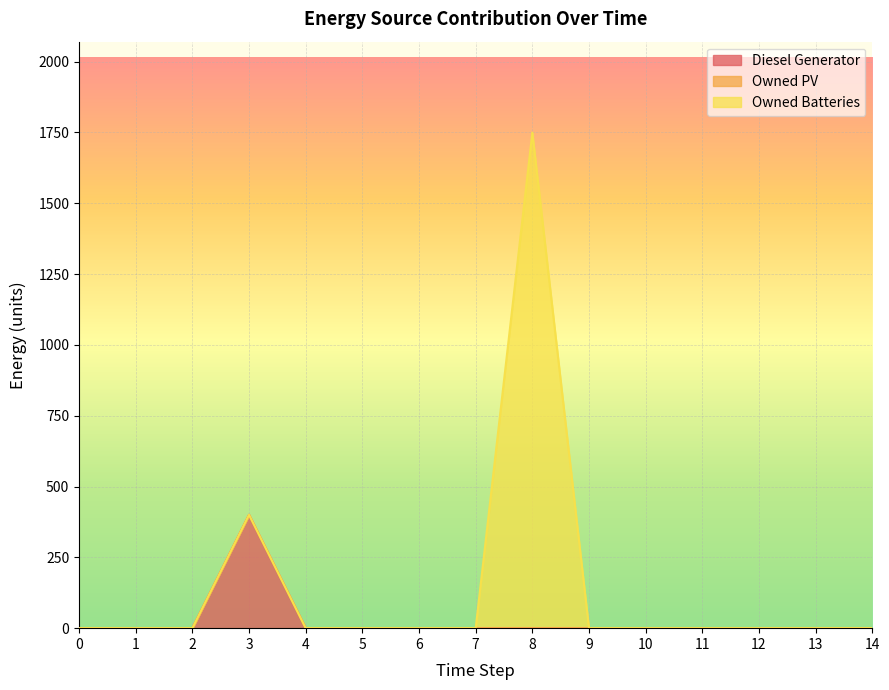

Does the chart display data point markers on the line(s)?

No